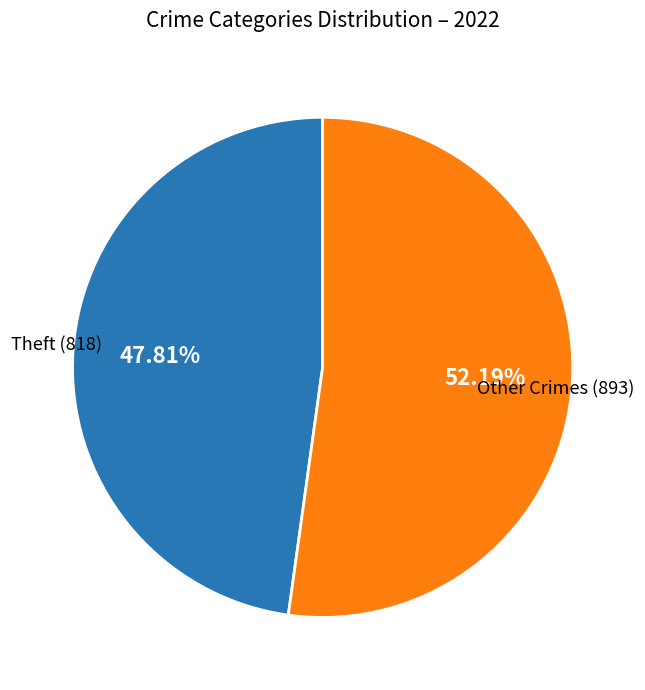

Does any single category account for the majority?

Yes